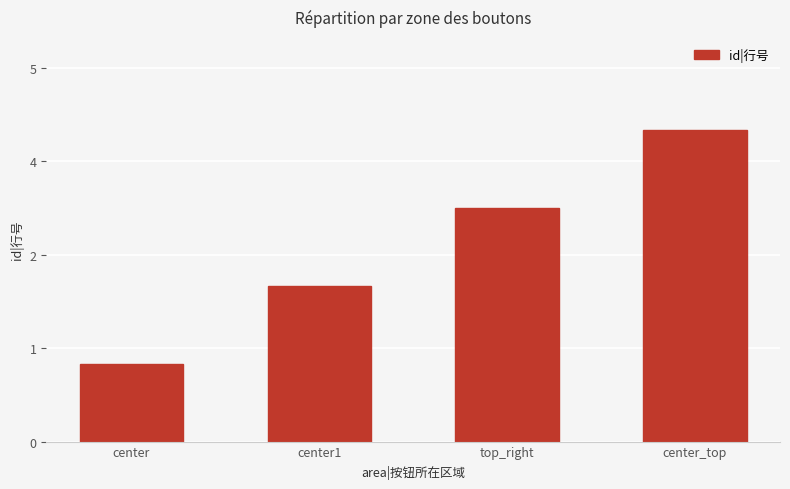

How many values are below 3?

2